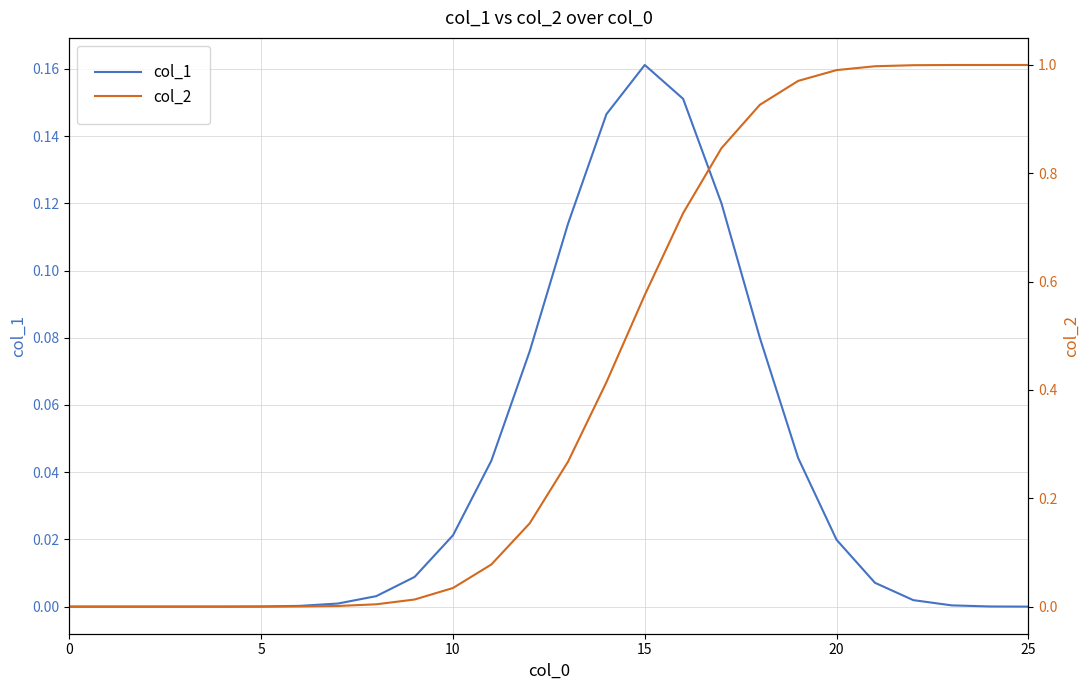

True or false: col_2 and col_1 cross at least once.

False